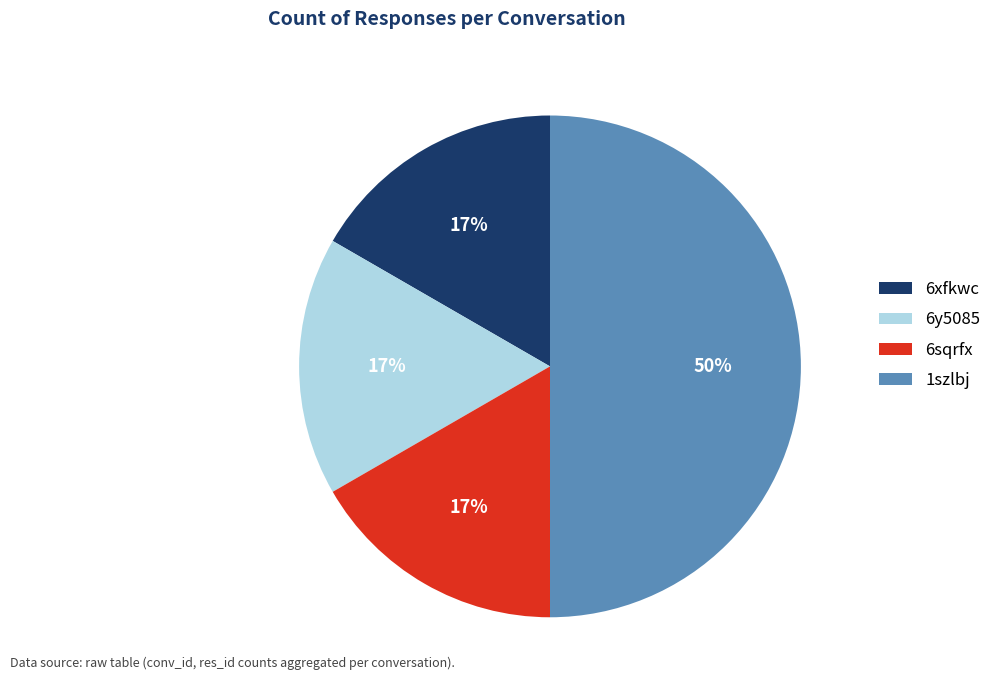

Does 6y5085 represent more than half of the total?

No